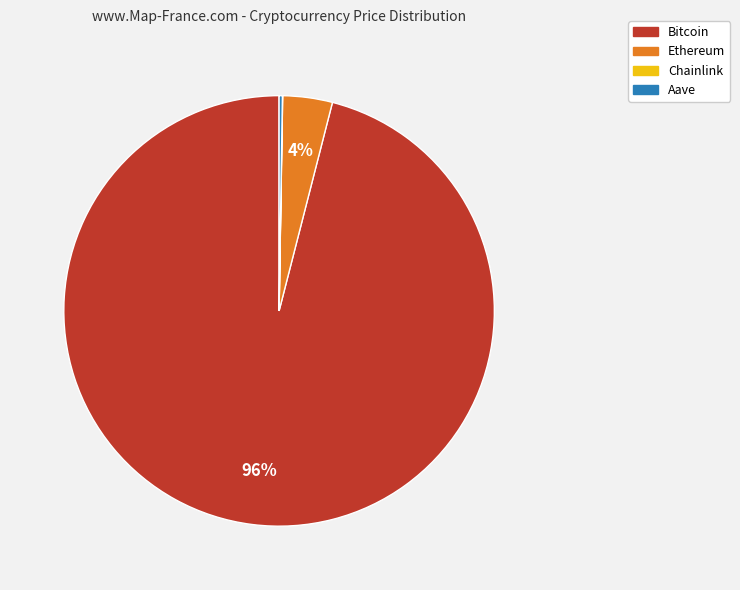

To the nearest percent, what is the difference between the largest and smallest slice percentages?

96%